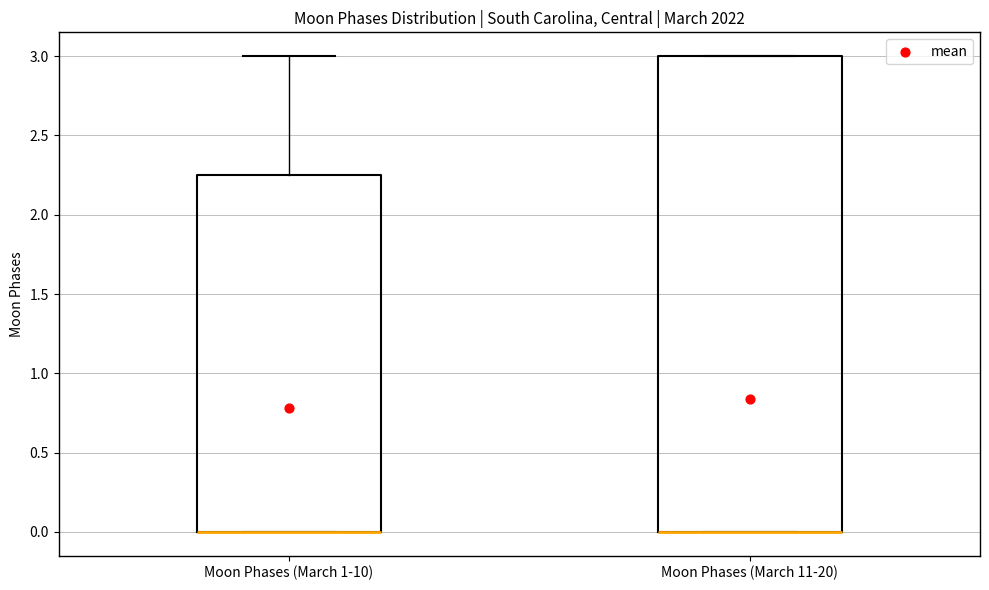

Reading left to right, transcribe this box plot: for each box, give where its median line is, the range the box spans, and where its two whiskers end, as read against the y-axis. The values are not printed on the chart, so give them approximately, as read against the axis.

Moon Phases (March 1-10): median 0.00 (drawn on the box's lower edge), box 0.00 to 2.25, whiskers 0.00 to 3.00
Moon Phases (March 11-20): median 0.00 (drawn on the box's lower edge), box 0.00 to 3.00, whiskers 0.00 to 3.00